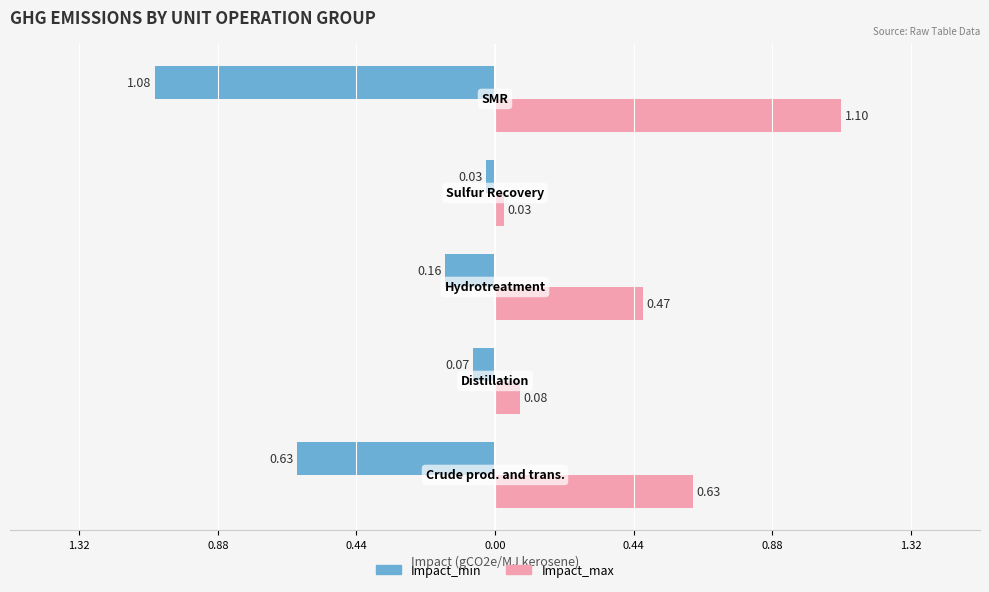

Reading right to left, what are all the values shown in this chart?

Impact_min: -1.1	-0.0	-0.2	-0.1	-0.6
Impact_max: 1.1	0.0	0.5	0.1	0.6